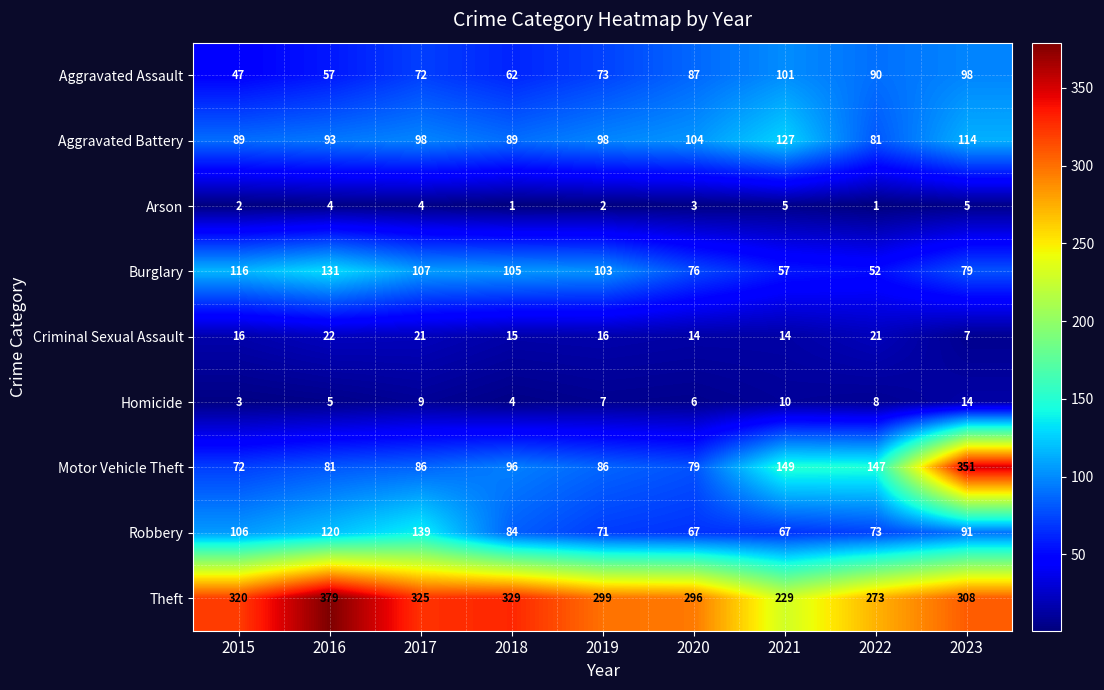

Which series changed the most between 2021 and 2022?

Aggravated Battery